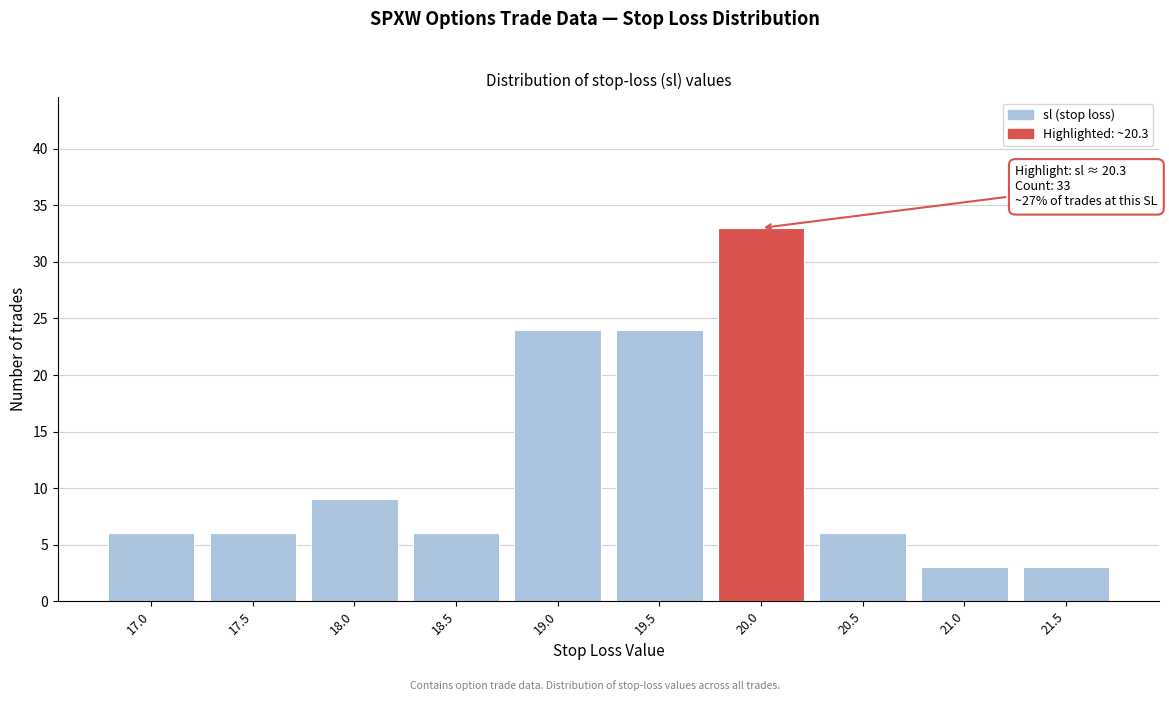

Reading left to right, extract all data points from this chart.

6	6	9	6	24	24	33	6	3	3